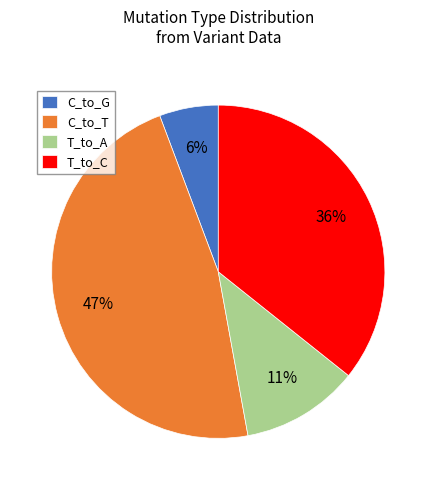

Between T_to_C and T_to_A, which is larger?

T_to_C